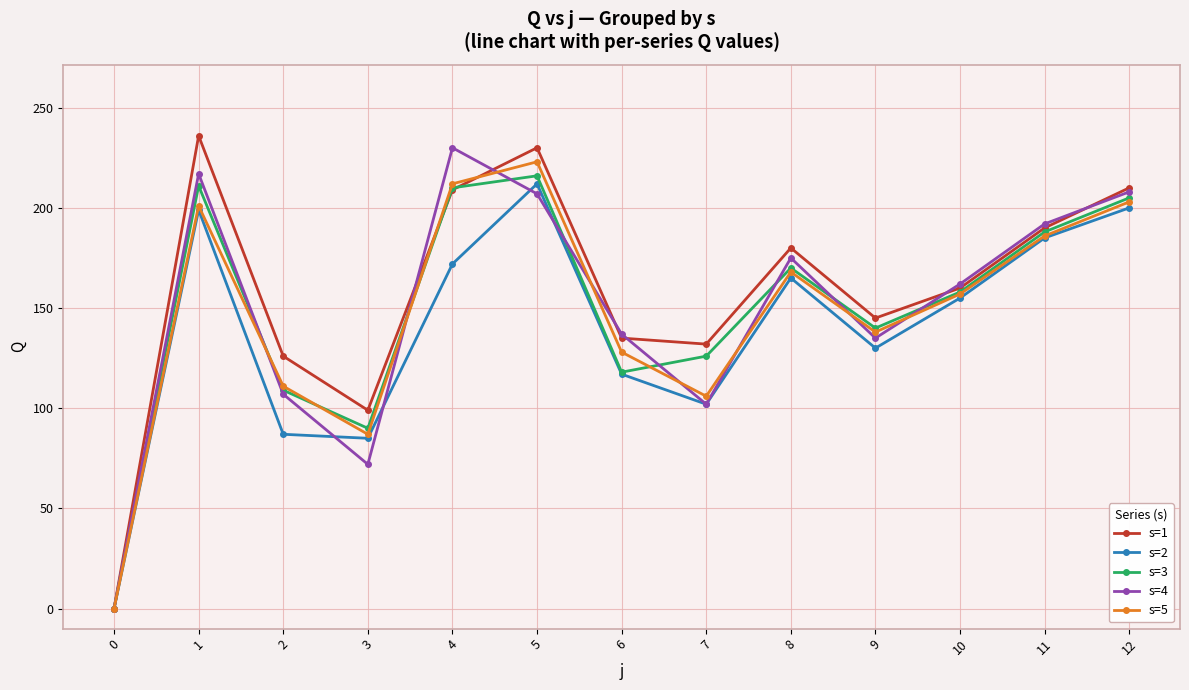

Is the value of s=5 at 5 greater than the value of s=2 at 8?

Yes